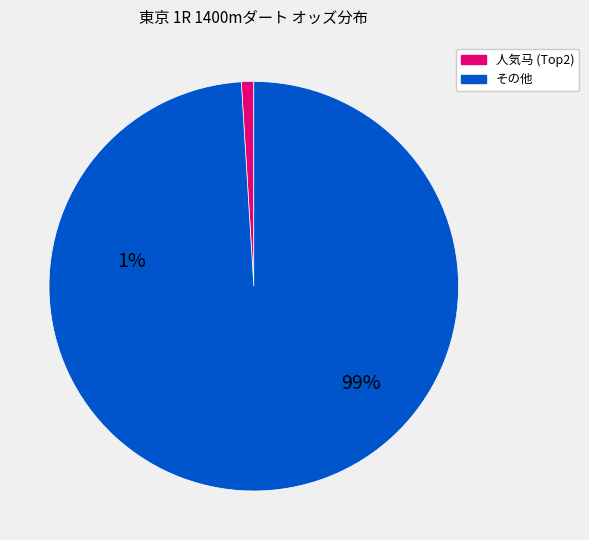

How many segments does this pie chart have?

2